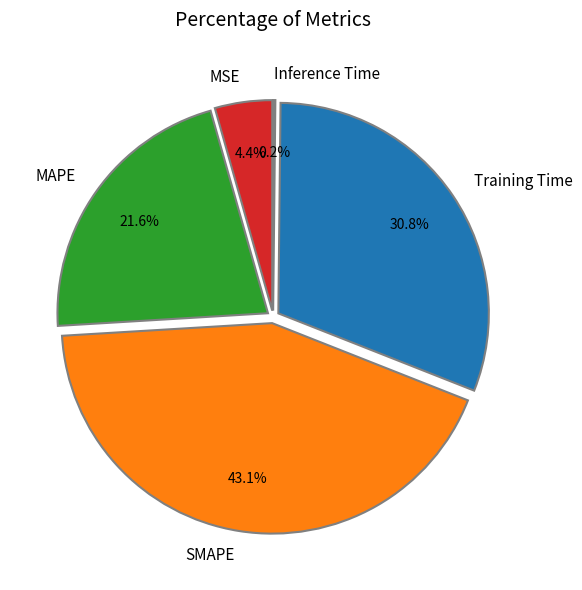

What percentage is the SMAPE slice, to the nearest percent?

43%